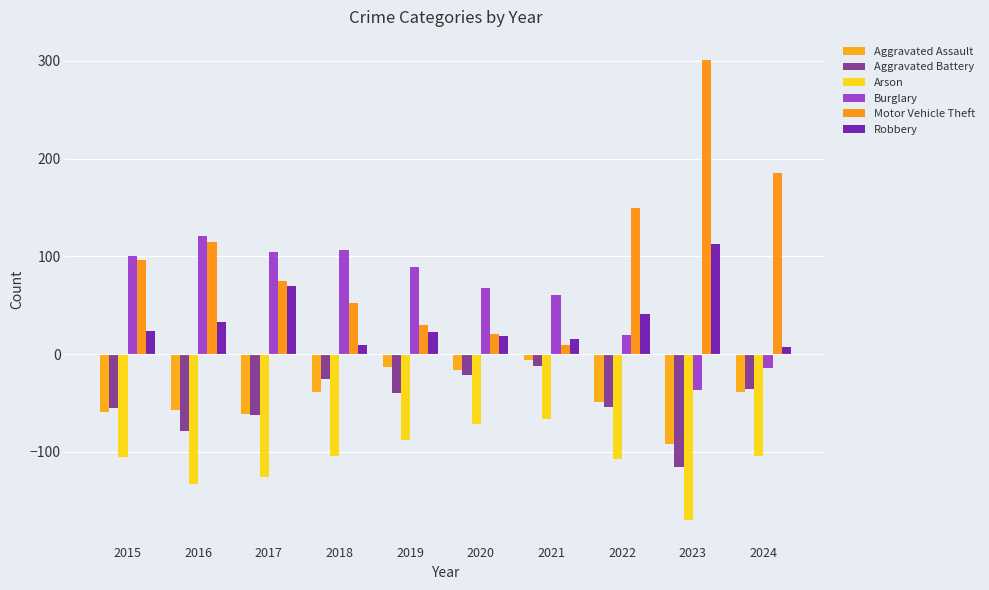

What is the difference between the maximum and minimum values in the Robbery series?

105.3